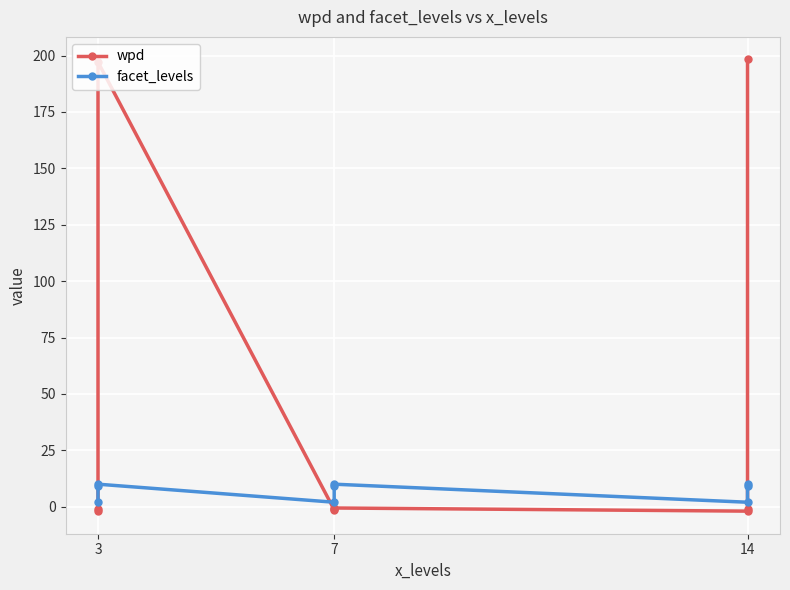

In facet_levels, how many points are lower than both neighbors (excluding endpoints)?

2